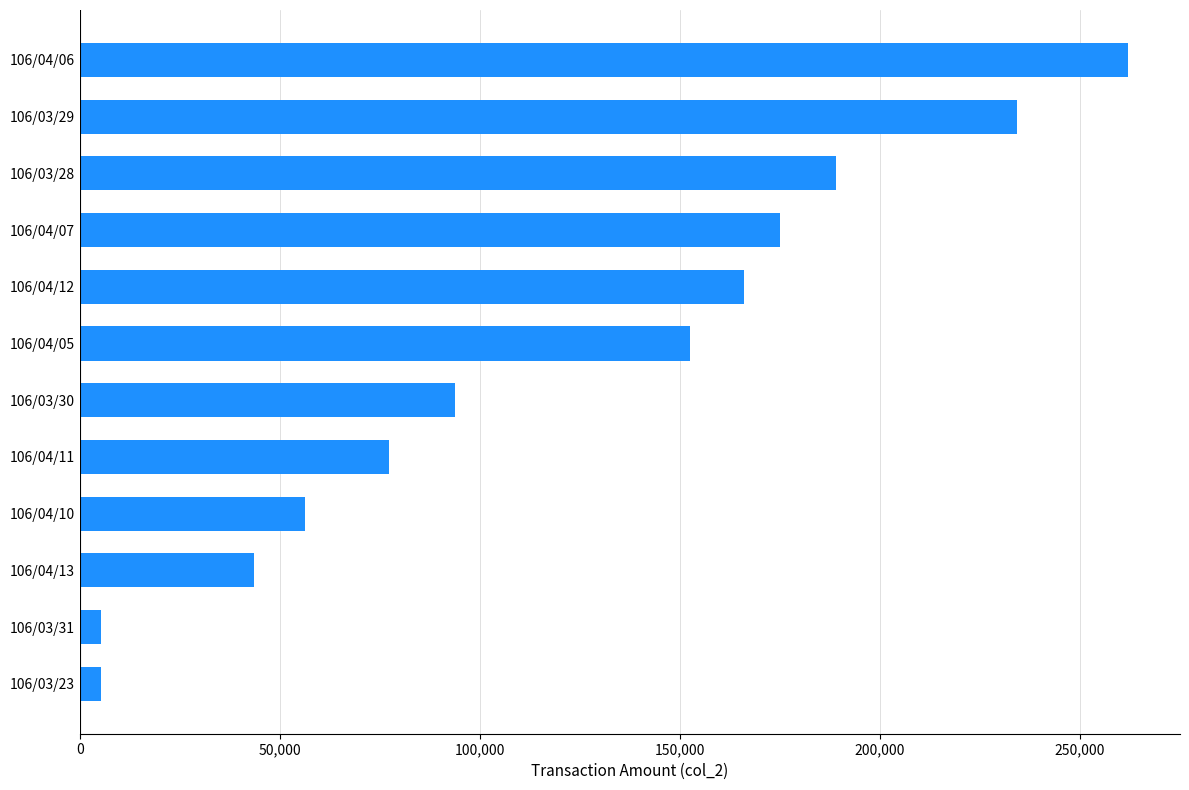

At which label is the value closest to 133540?

106/04/05